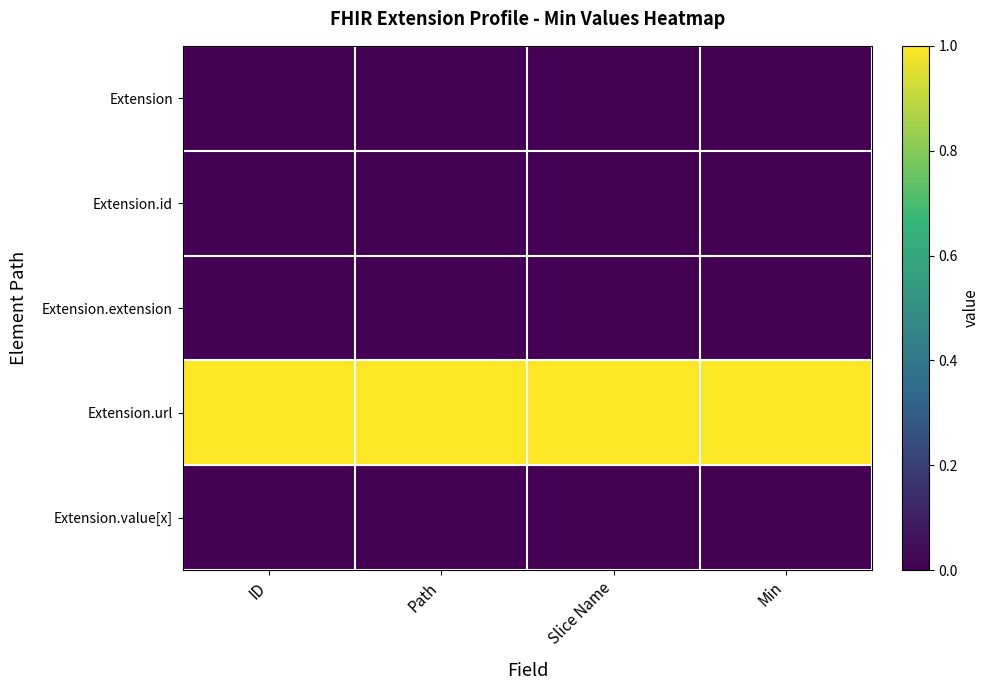

Which label corresponds to the largest value in the chart?

ID